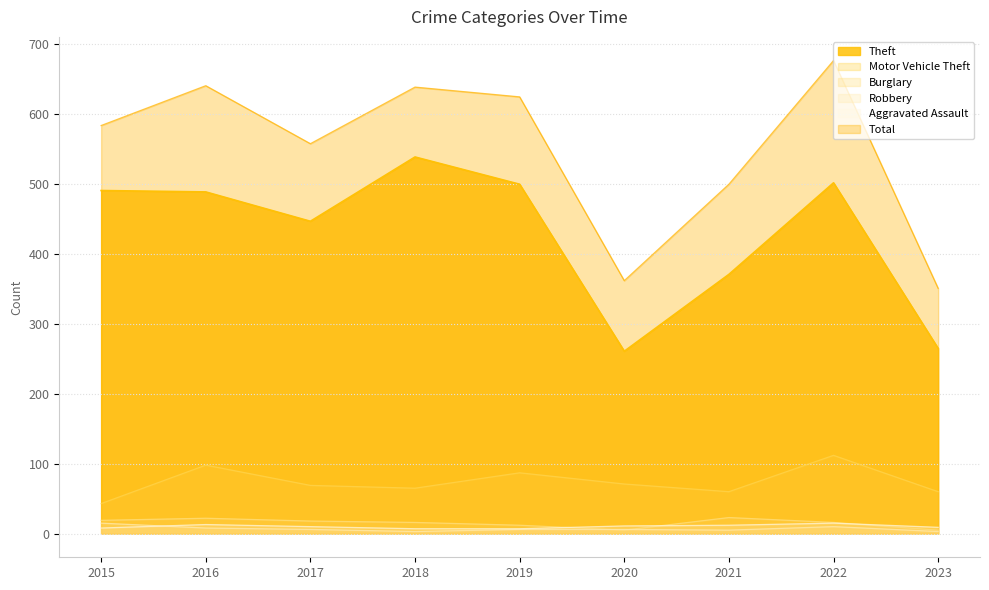

At which label does Theft reach its peak?

2018